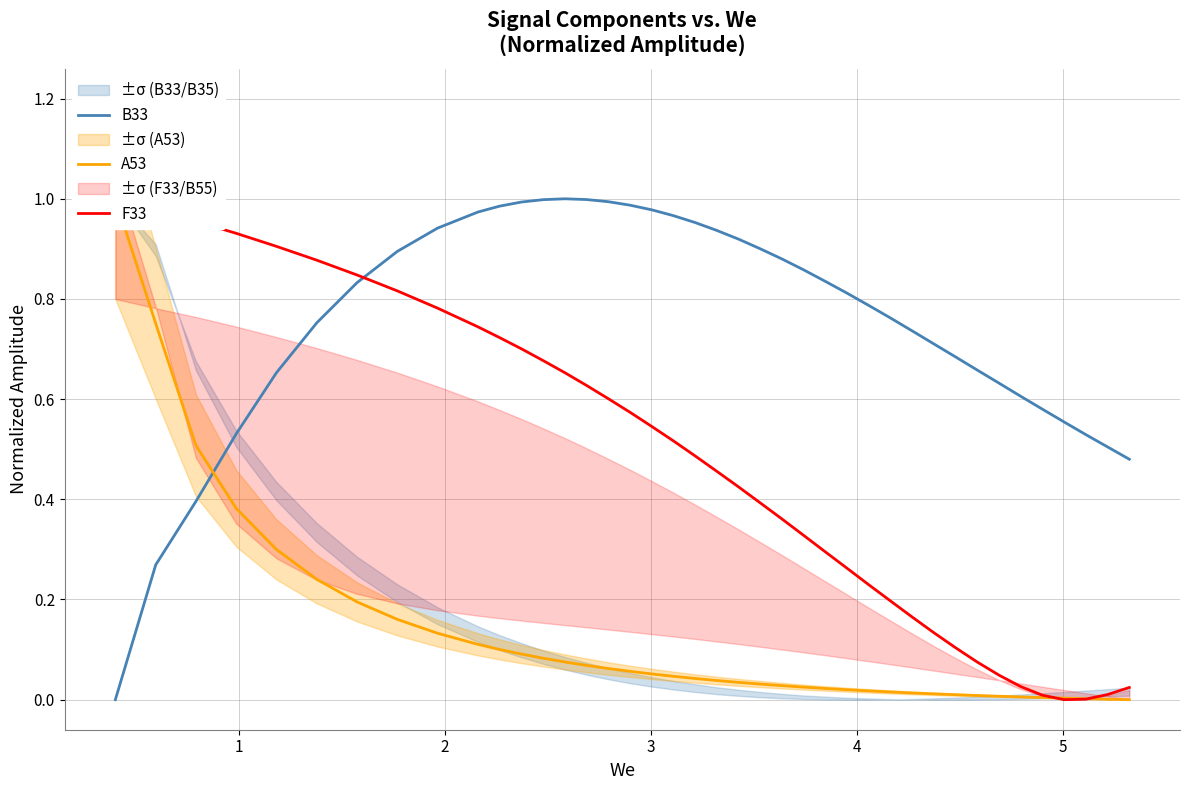

Which series has the largest total across all categories?

B33